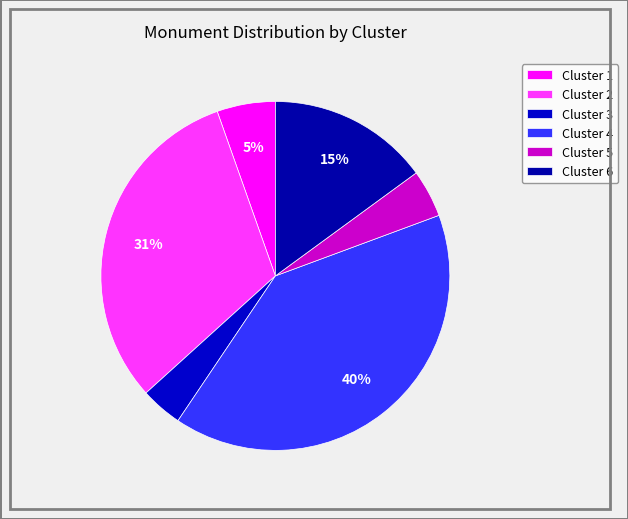

How many slices are in this pie chart?

6